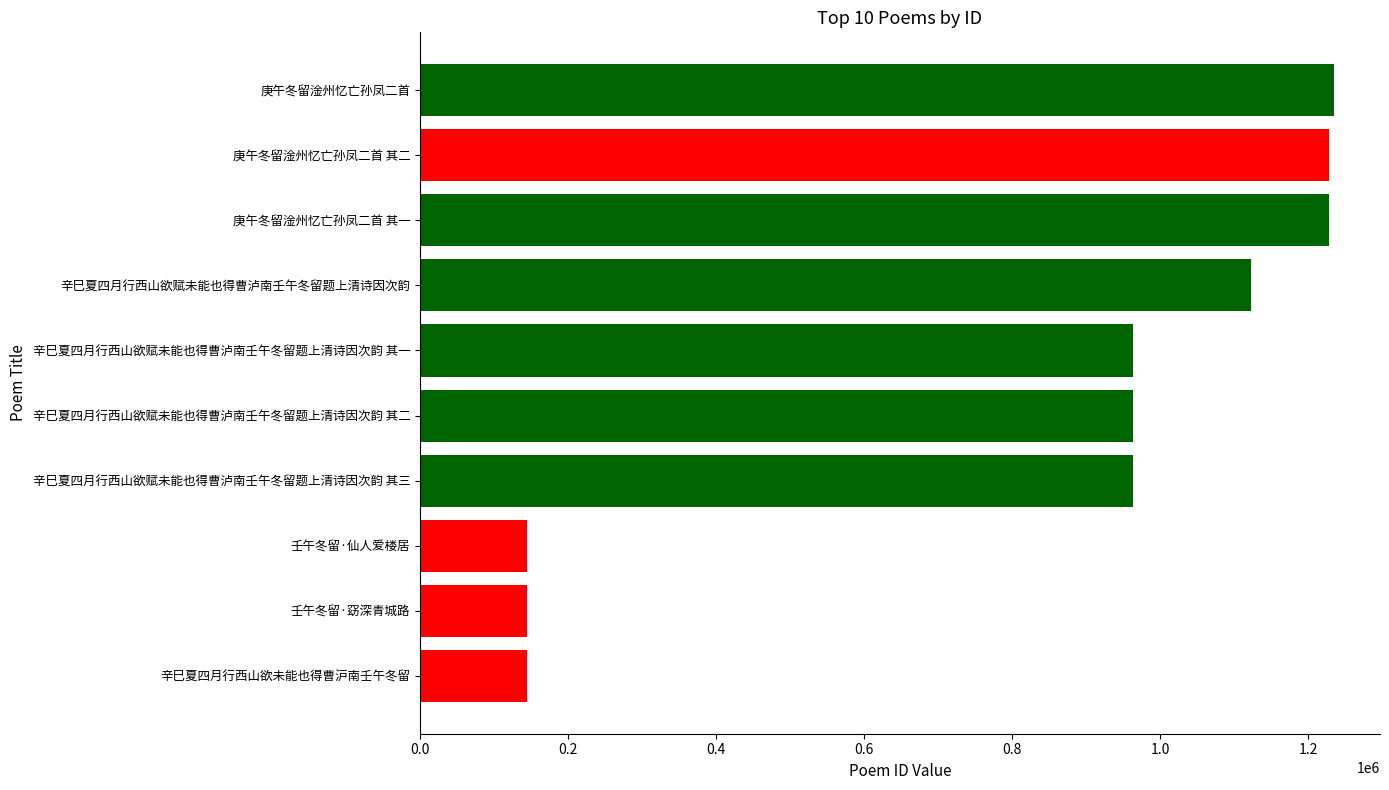

What is the maximum value shown in the chart?

1235441